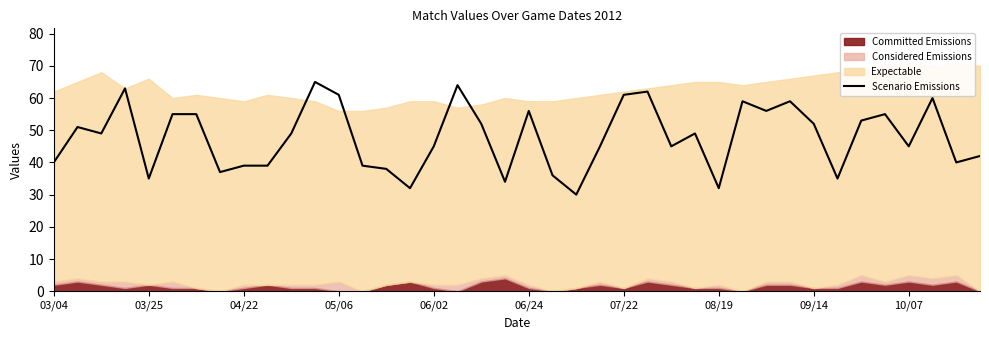

What is the minimum value for Scenario Emissions?

30